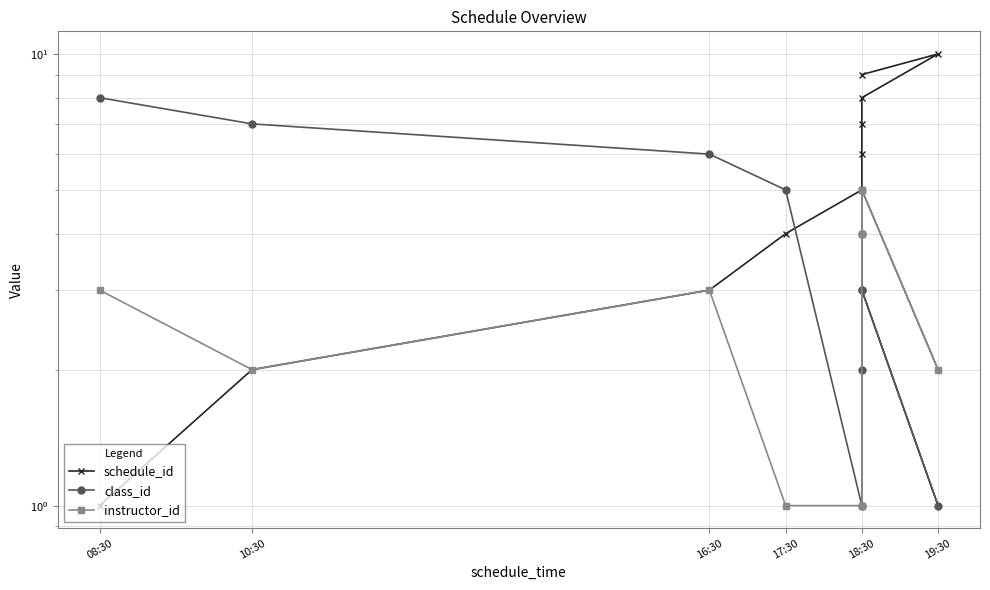

Which category has the lowest value in the instructor_id series?

17:30